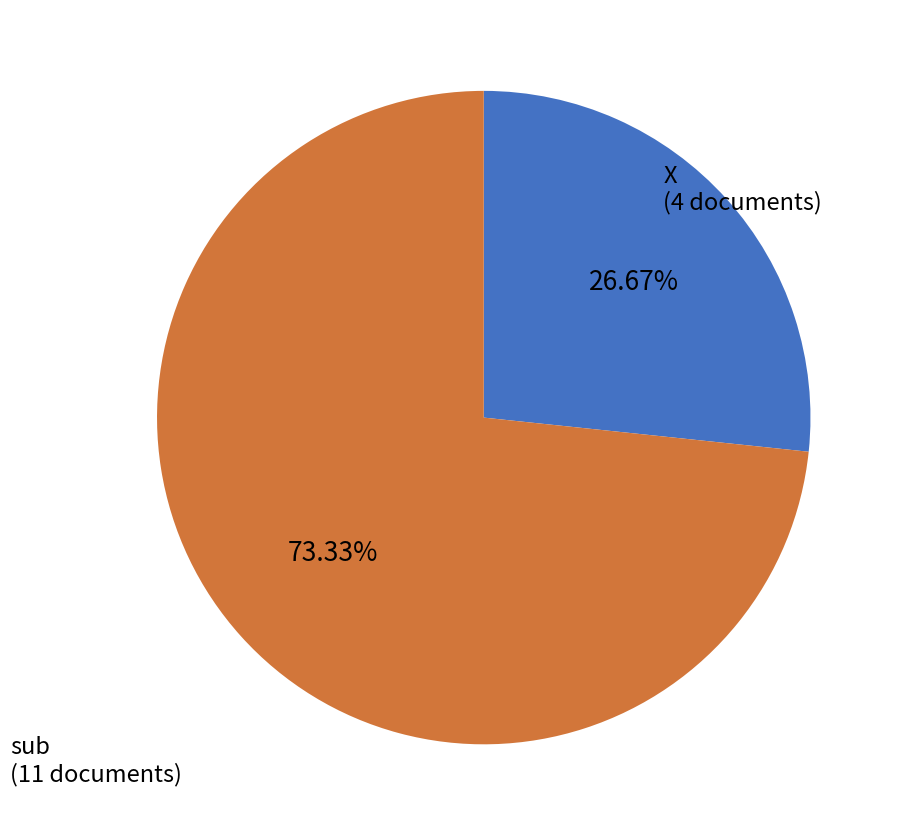

Count the number of slices in the pie.

2